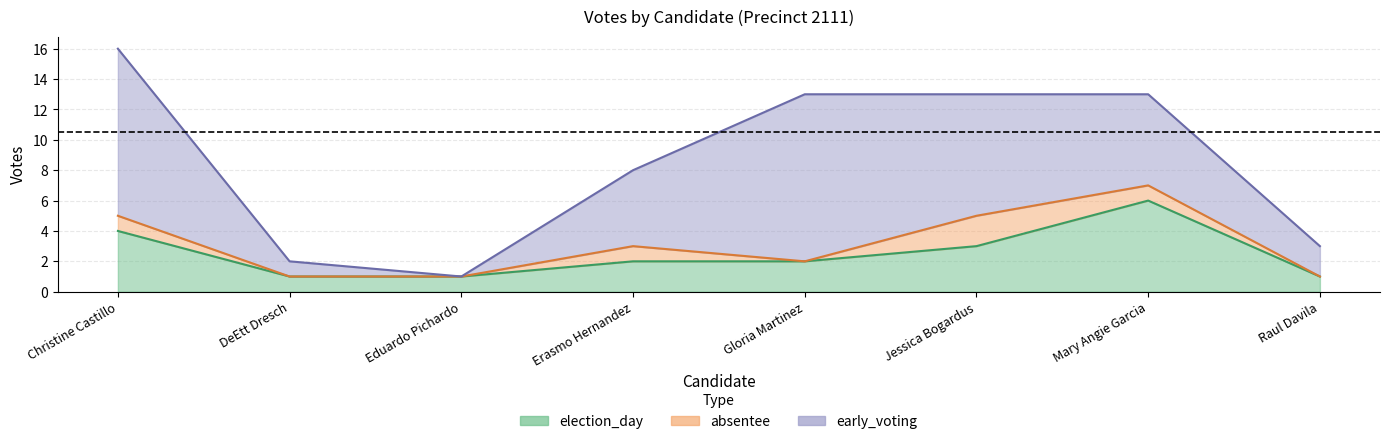

Does the chart have visible grid lines?

Yes